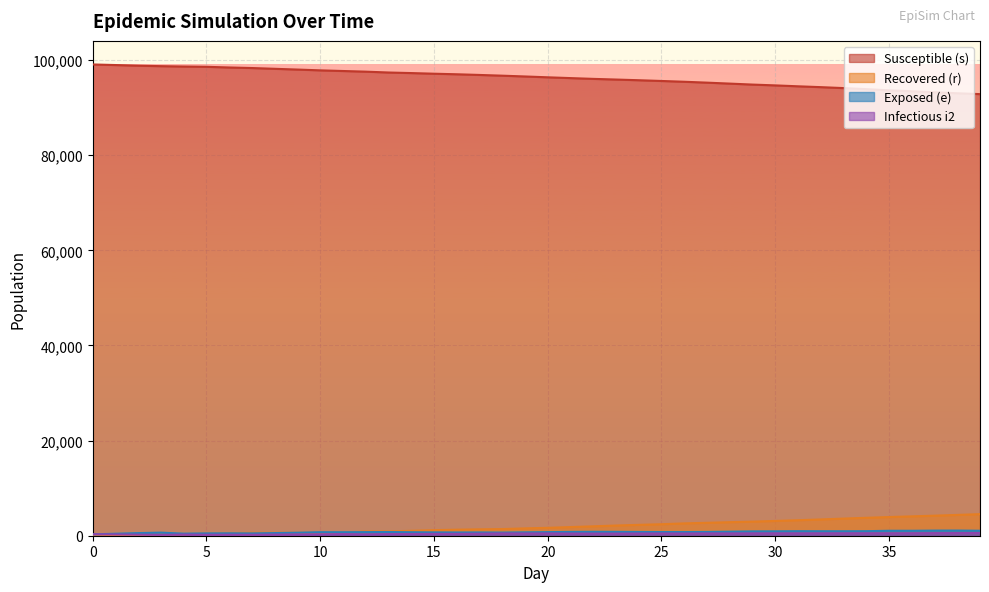

True or false: s and i2 cross at least once.

False